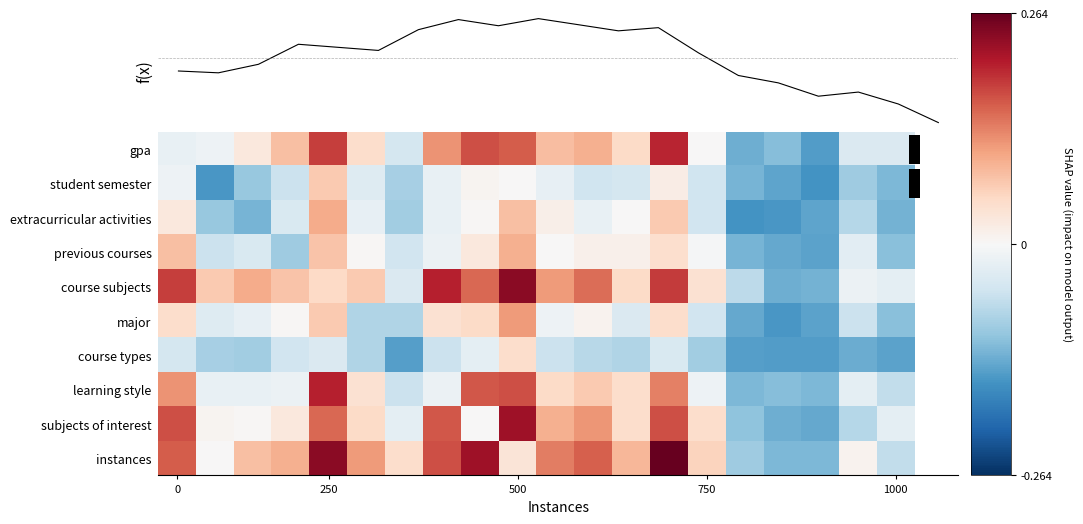

At which category does the chart reach its minimum across all series?

17